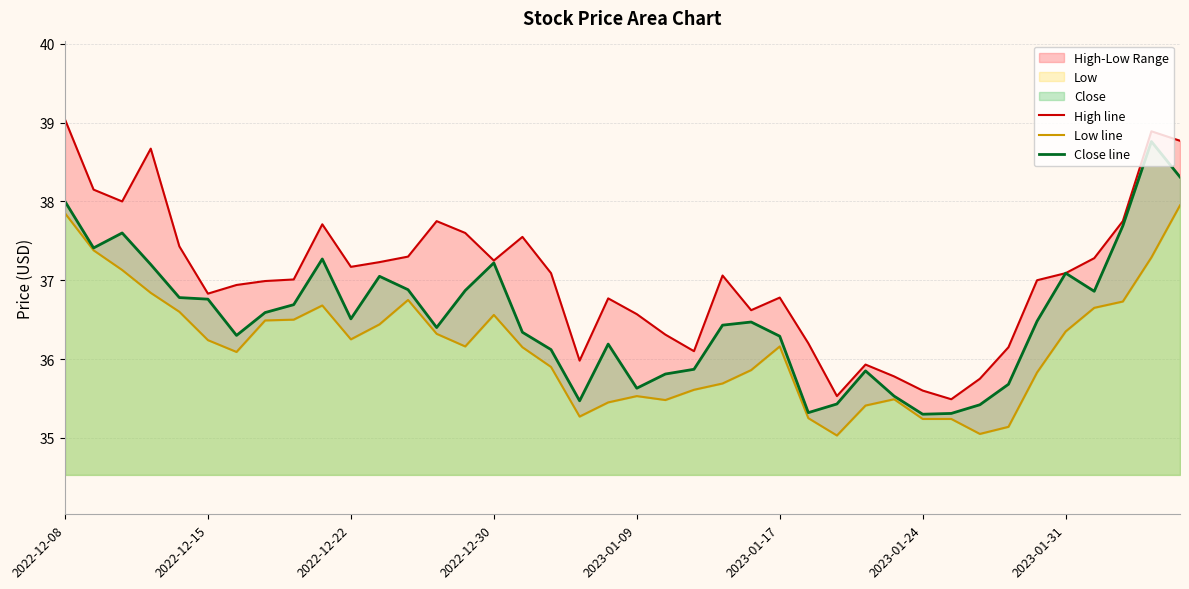

What is the total value across all series at 32?

106.2